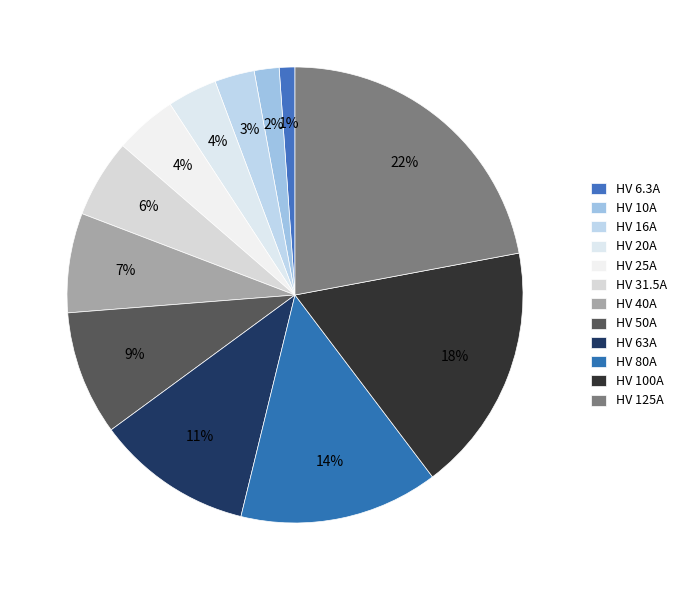

True or false: HV 16A accounts for 3% of the total.

True